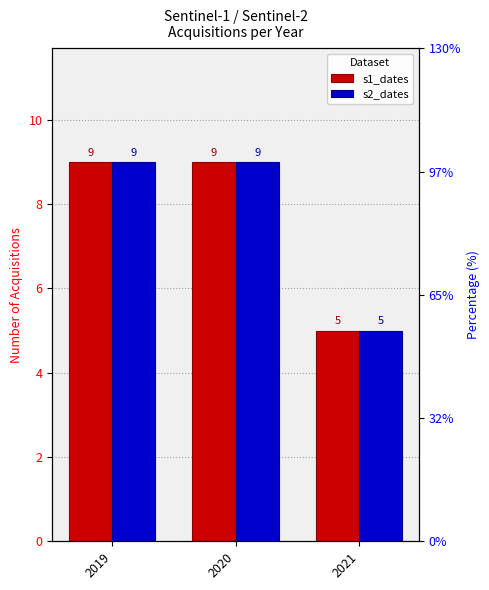

What is the lowest value of the s2_dates series?

5